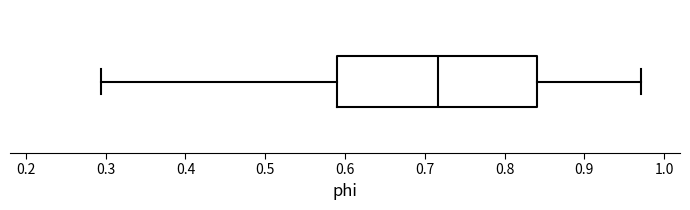

Transcribe this box plot: give where the median line is, the range the box spans, and where the two whiskers end, as read against the x-axis. The values are not printed on the chart, so give them approximately, as read against the axis.

median 0.72, box 0.59 to 0.84, whiskers 0.29 to 0.97